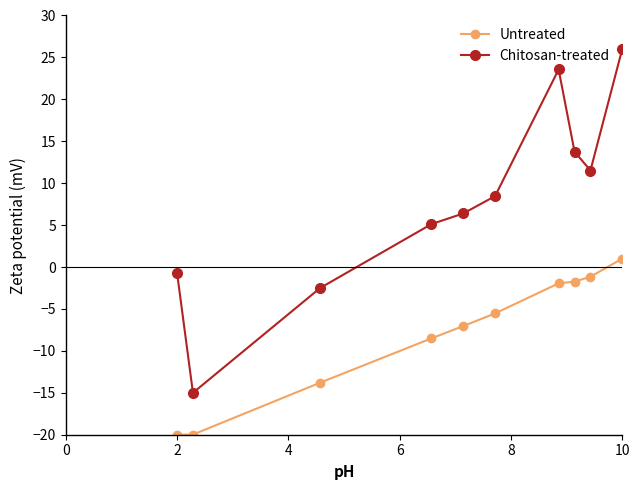

True or false: Chitosan-treated and Untreated cross at least once.

False